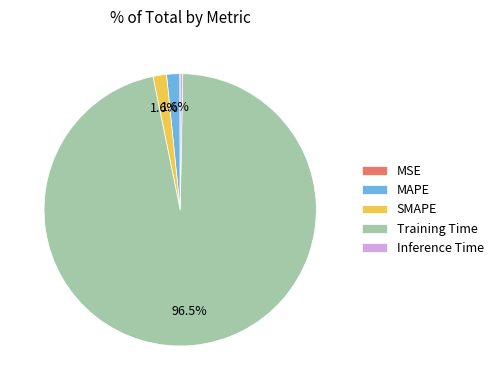

Which slice is the largest?

Training Time